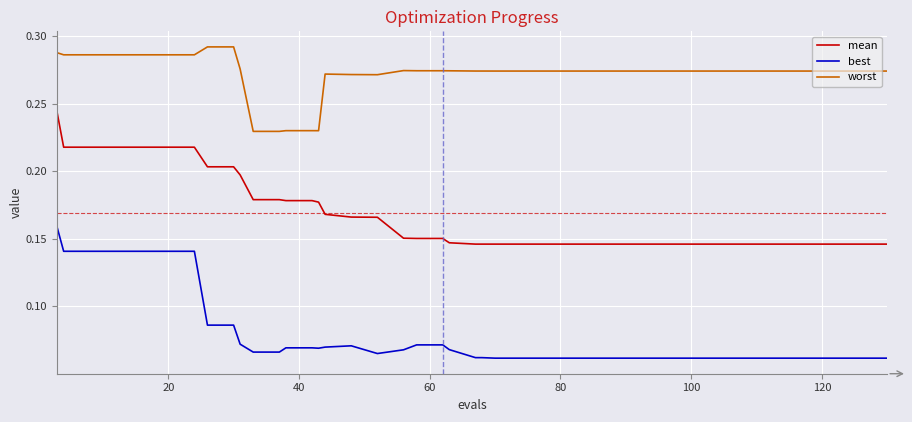

Rank the series by their maximum value, from lowest to highest.

best, mean, worst